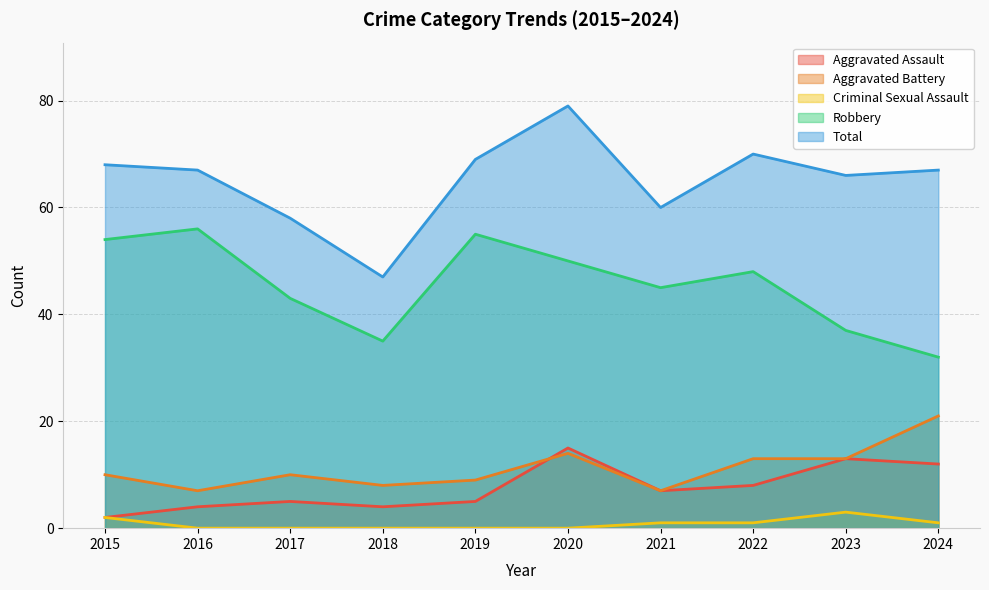

List the labels in order of Aggravated Battery value, smallest first.

2016, 2021, 2018, 2019, 2015, 2017, 2022, 2023, 2020, 2024